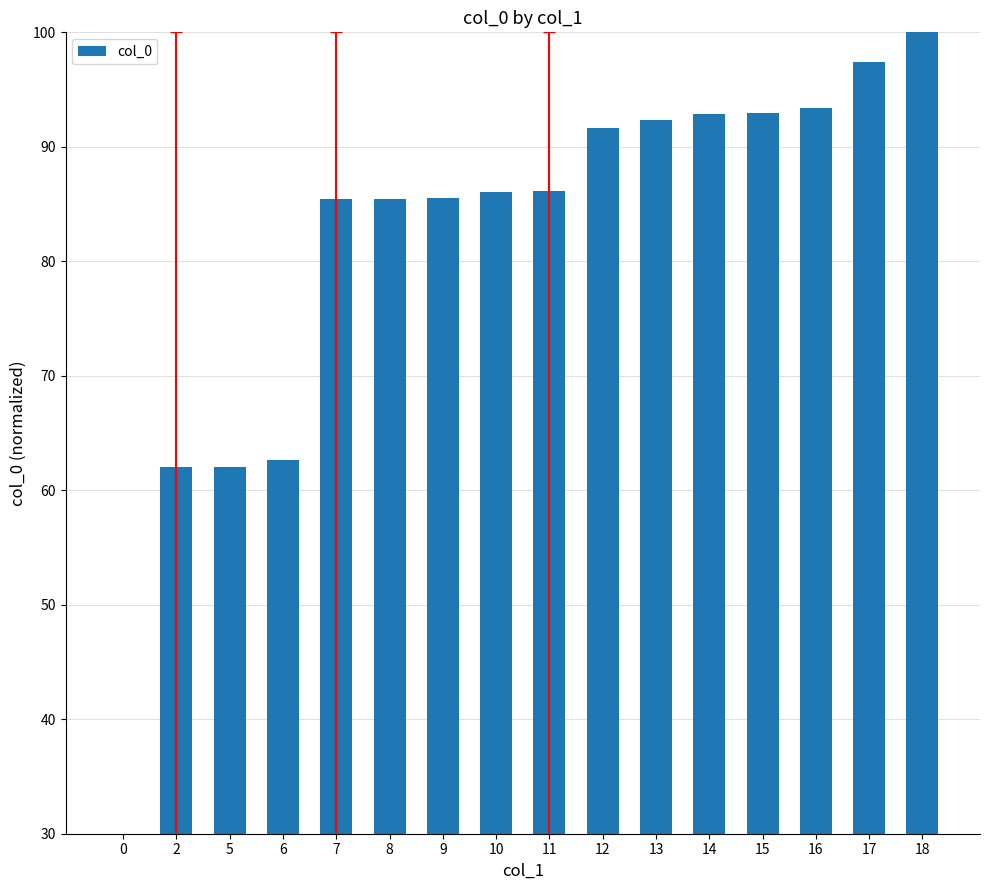

What is the value of the 6th bar from the left?

85.4